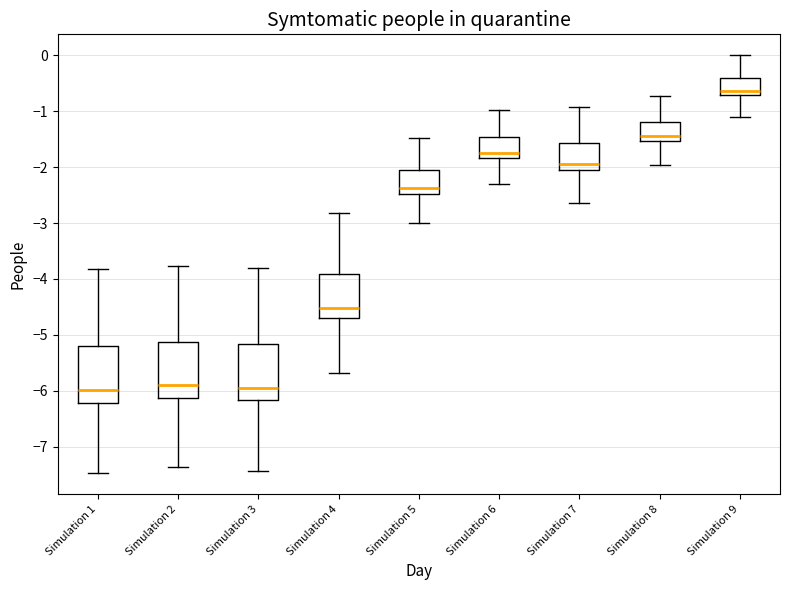

Reading left to right, read every box against the y-axis: the position of its median line, the range the box covers, and the ends of its whiskers. The values are not printed on the chart, so give them approximately, as read against the axis.

Simulation 1: median -6.0, box -6.2 to -5.2, whiskers -7.5 to -3.8
Simulation 2: median -5.9, box -6.1 to -5.1, whiskers -7.4 to -3.8
Simulation 3: median -5.9, box -6.2 to -5.2, whiskers -7.4 to -3.8
Simulation 4: median -4.5, box -4.7 to -3.9, whiskers -5.7 to -2.8
Simulation 5: median -2.4, box -2.5 to -2.0, whiskers -3.0 to -1.5
Simulation 6: median -1.8 (just above the box's lower edge), box -1.8 to -1.5, whiskers -2.3 to -1.0
Simulation 7: median -1.9, box -2.0 to -1.6, whiskers -2.6 to -0.9
Simulation 8: median -1.5 (just above the box's lower edge), box -1.5 to -1.2, whiskers -2.0 to -0.7
Simulation 9: median -0.6, box -0.7 to -0.4, whiskers -1.1 to 0.0